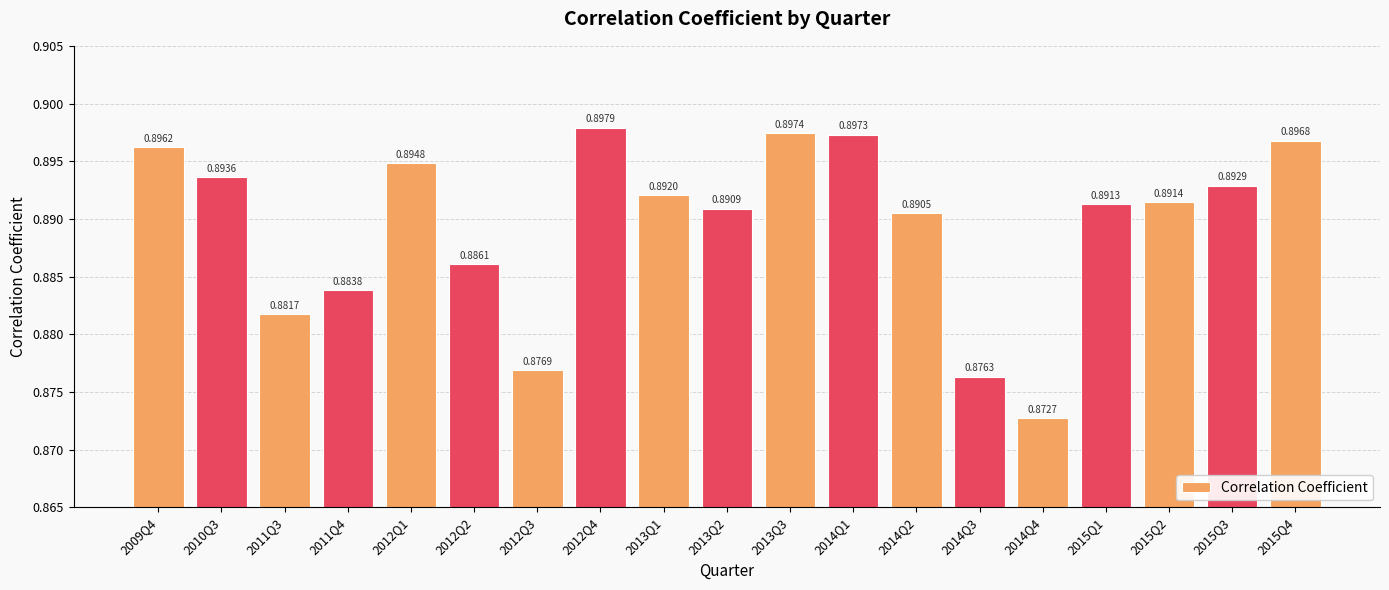

Does the chart contain any negative values?

No